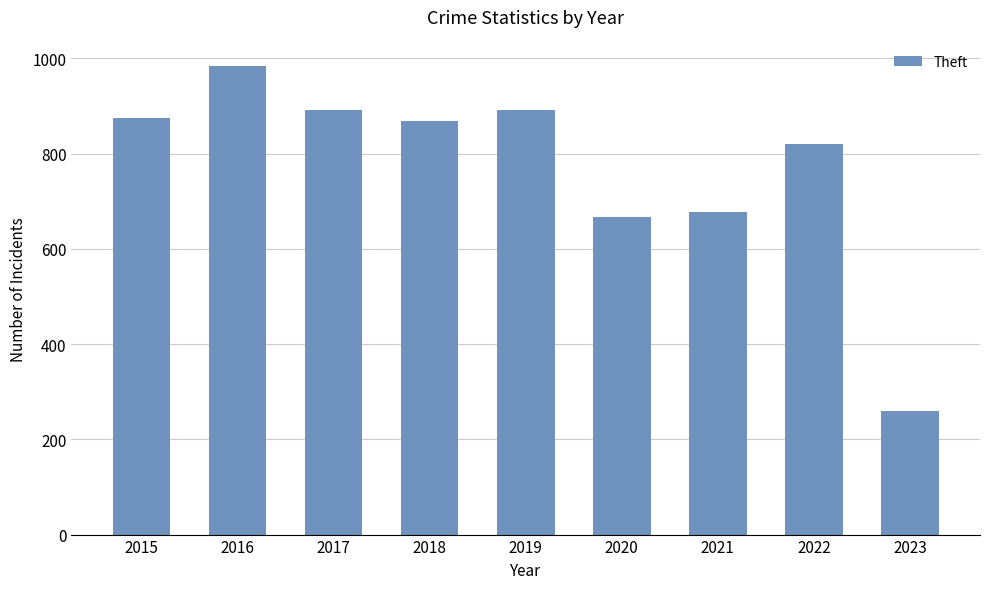

Between 2017 and 2018, which is larger?

2017